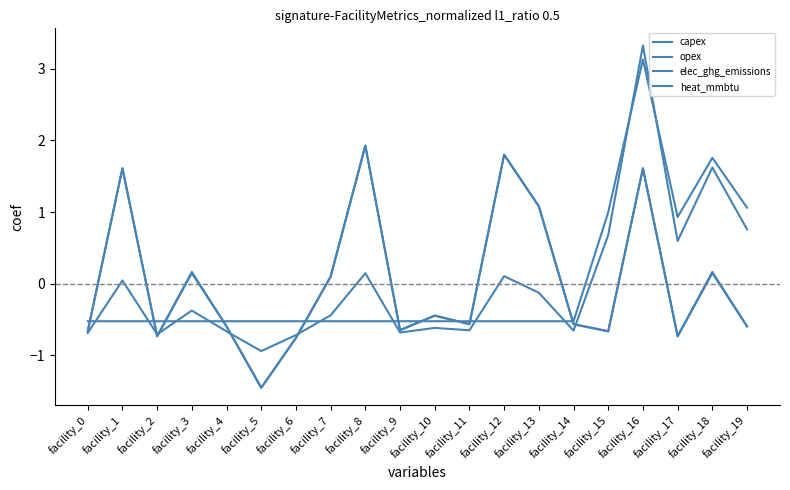

Between facility_1 and facility_2, which is larger?

facility_1